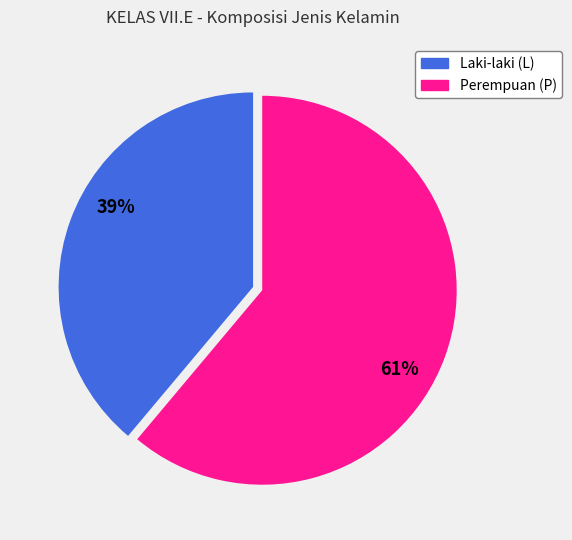

Between Perempuan (P) and Laki-laki (L), which is larger?

Perempuan (P)